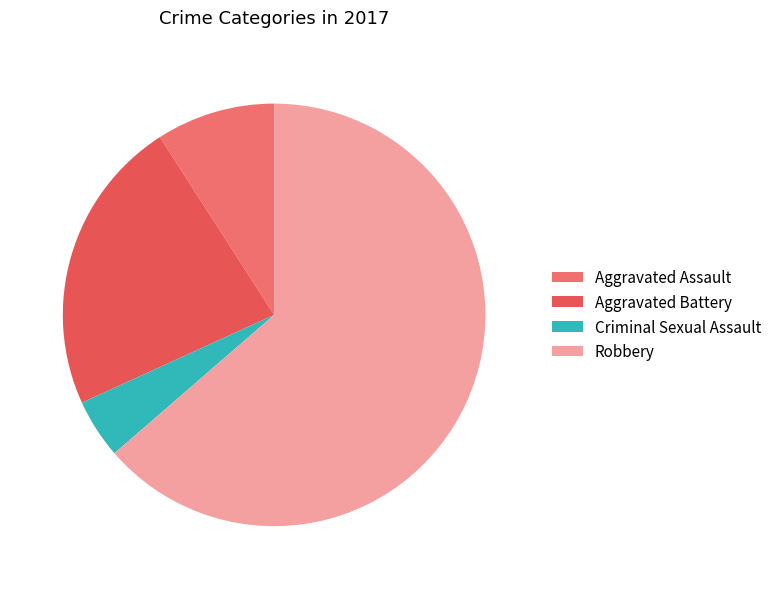

Is Criminal Sexual Assault the majority of the pie?

No